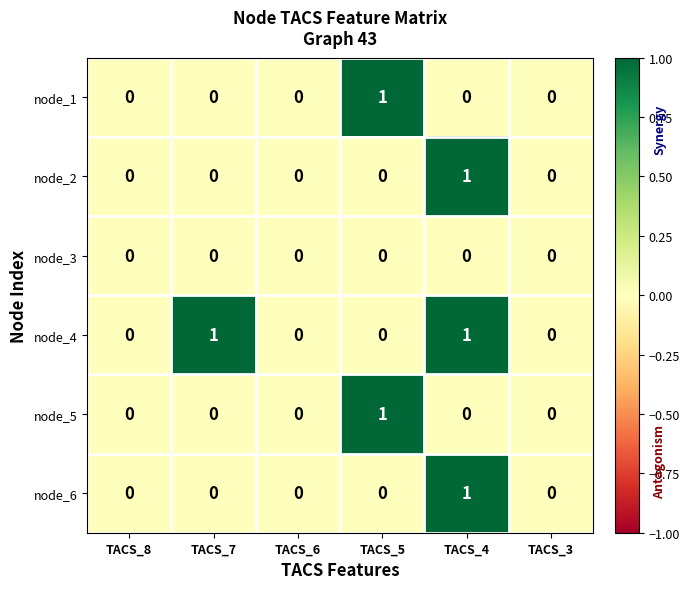

At which label does node_5 reach its peak?

TACS_5